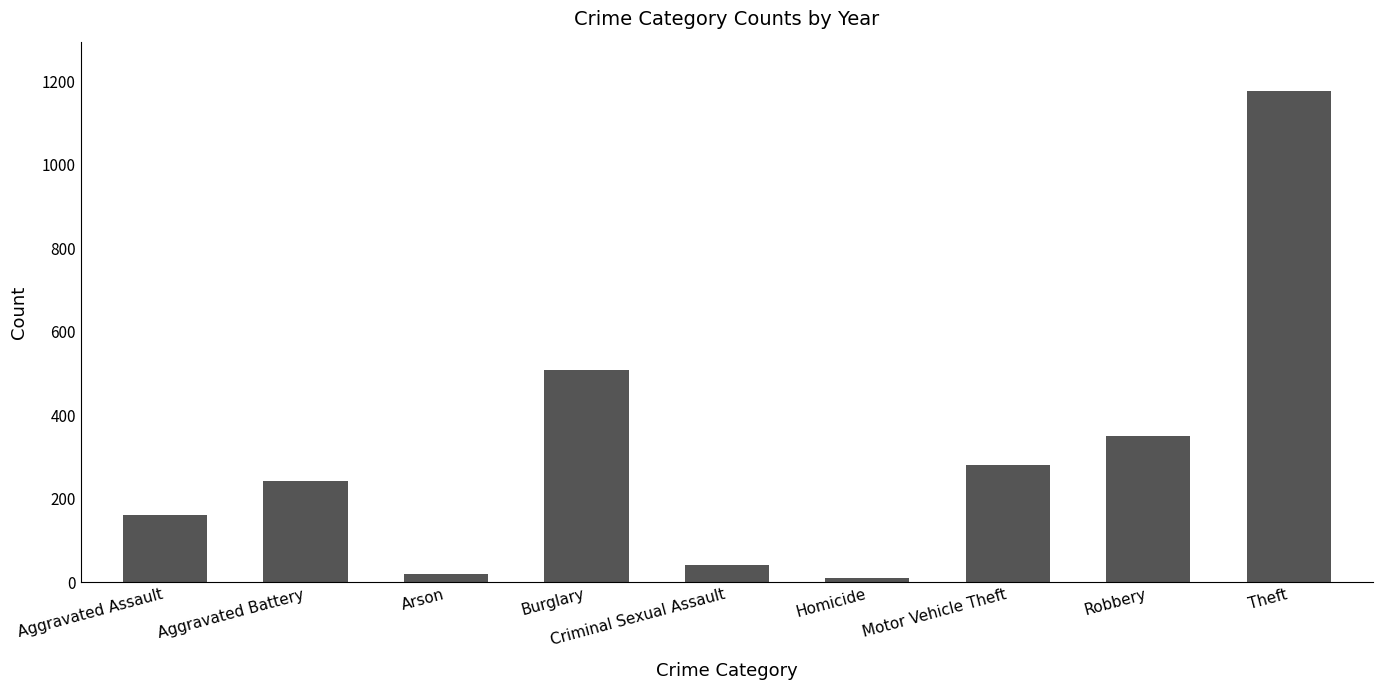

What is the difference between the second highest and second lowest values?

489